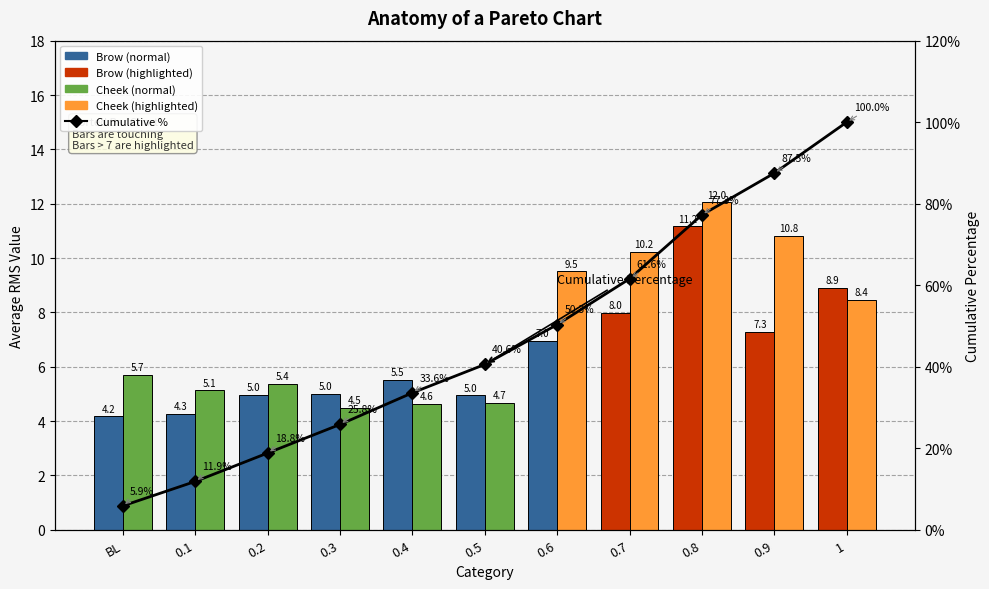

Reading left to right, list all the values displayed in this chart.

Brow: BL=4.2	0.1=4.3	0.2=5.0	0.3=5.0	0.4=5.5	0.5=5.0	0.6=7.0	0.7=8.0	0.8=11.2	0.9=7.3	1=8.9
Cheek: BL=5.7	0.1=5.1	0.2=5.4	0.3=4.5	0.4=4.6	0.5=4.7	0.6=9.5	0.7=10.2	0.8=12.0	0.9=10.8	1=8.4
Cumulative Percentage: BL=5.9	0.1=11.9	0.2=18.8	0.3=25.8	0.4=33.6	0.5=40.6	0.6=50.3	0.7=61.6	0.8=77.3	0.9=87.5	1=100.0